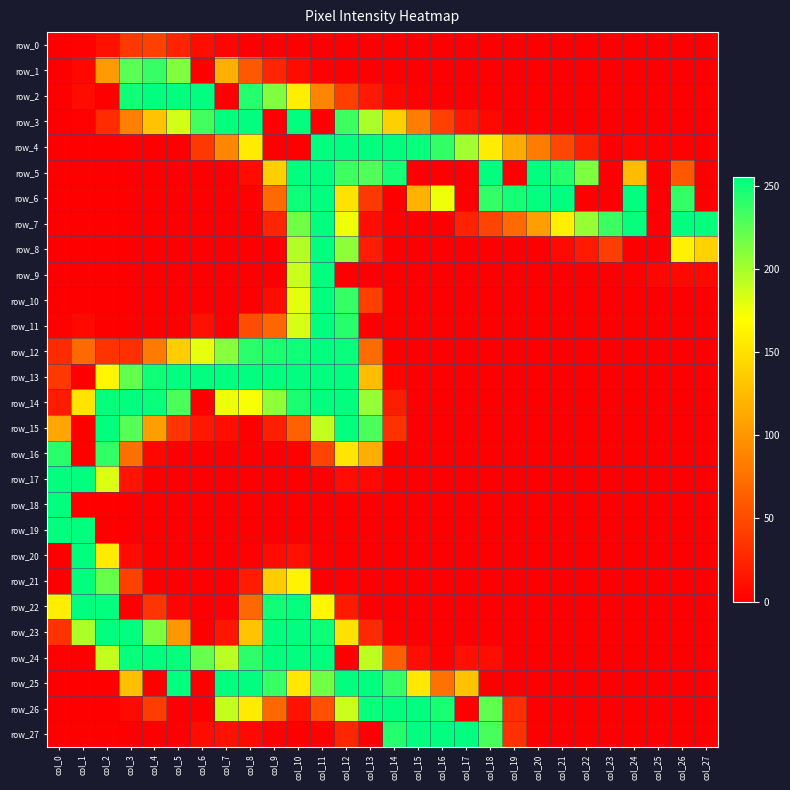

The row_13 series shows 38 at col_0. True or false?

True